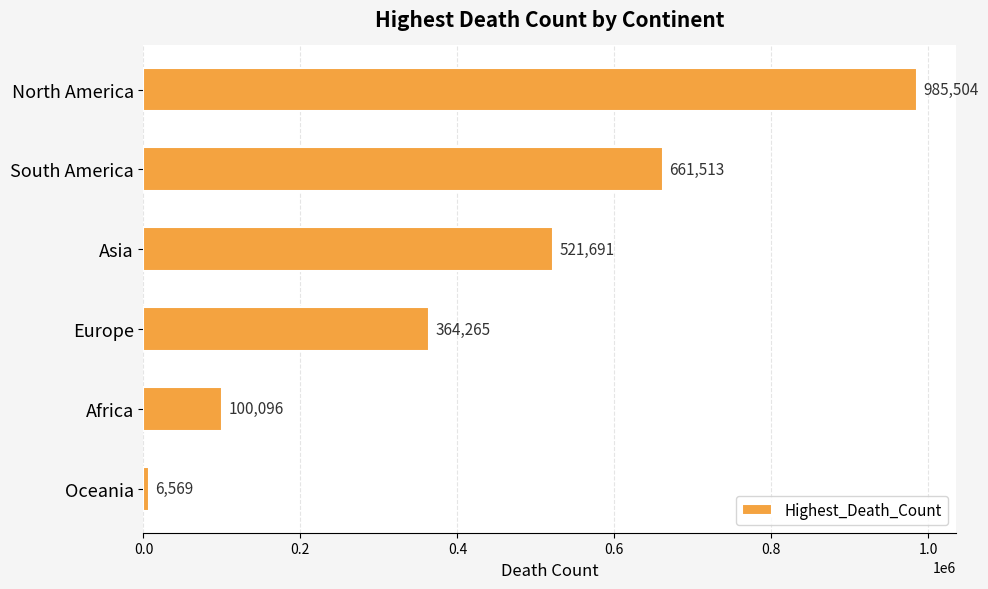

Are the bars grouped side by side (vs. stacked)?

No